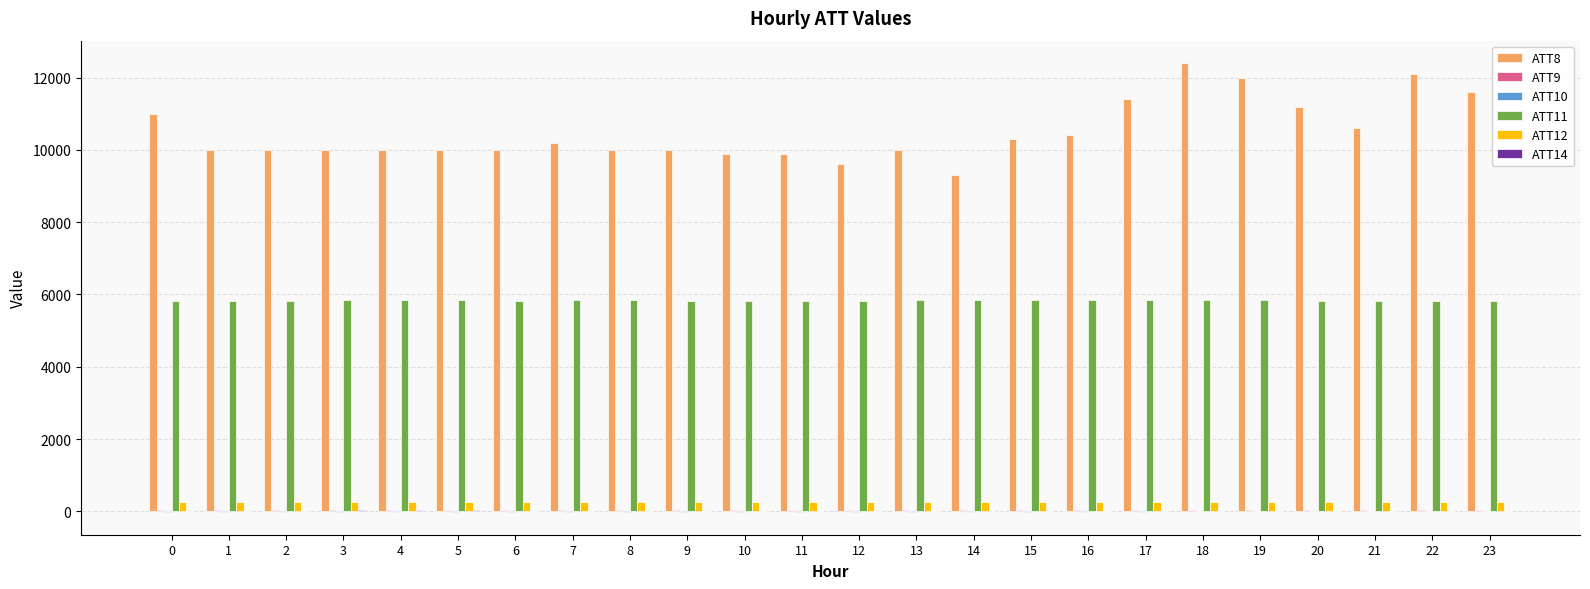

Which series has the largest total across all categories?

ATT8